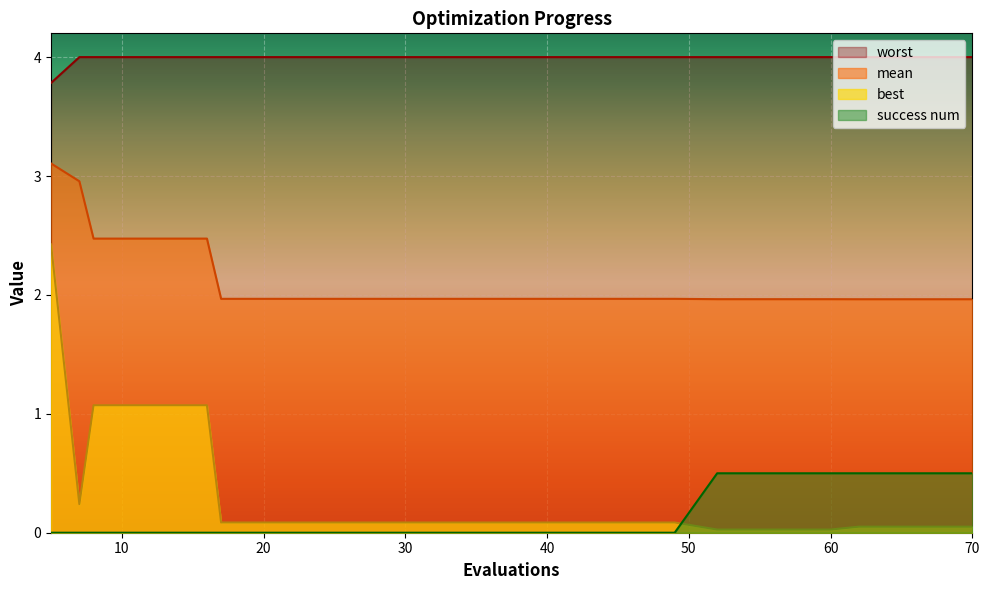

What is the total value across all series at 52?

6.5